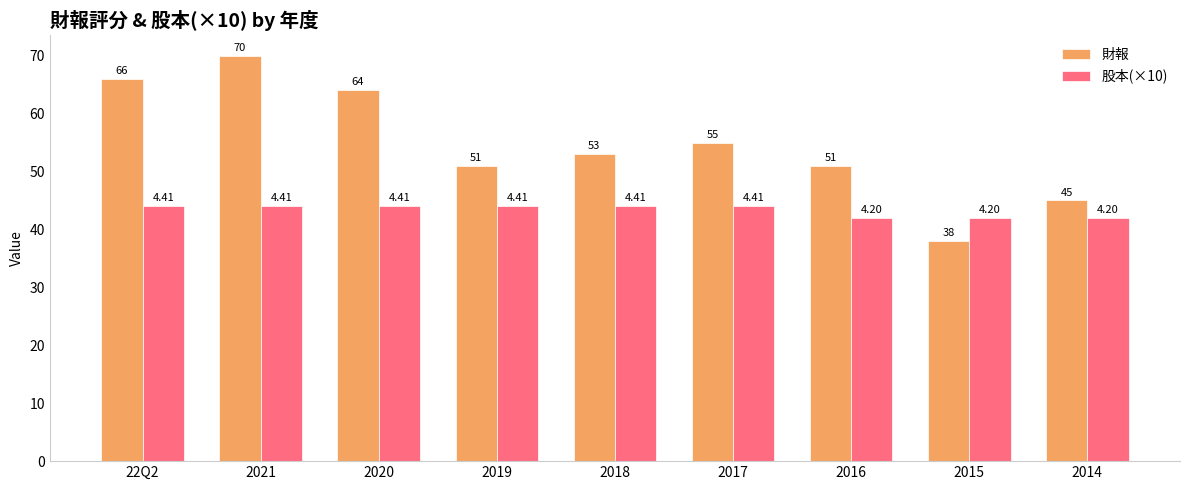

The 財報 series shows 55.0 at 2017. True or false?

True